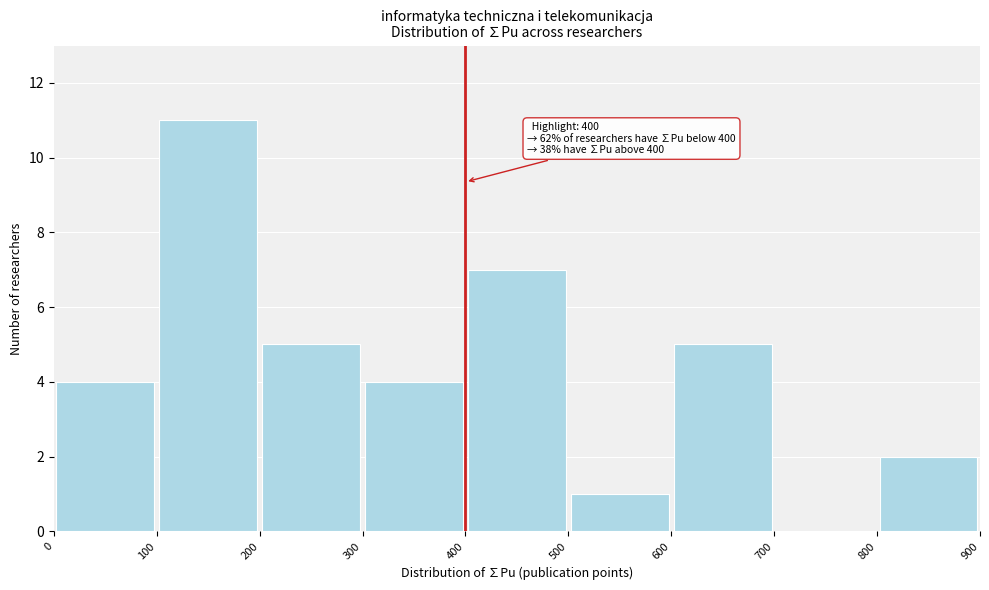

Over which range of the x-axis is the bar tallest?

100 to 200